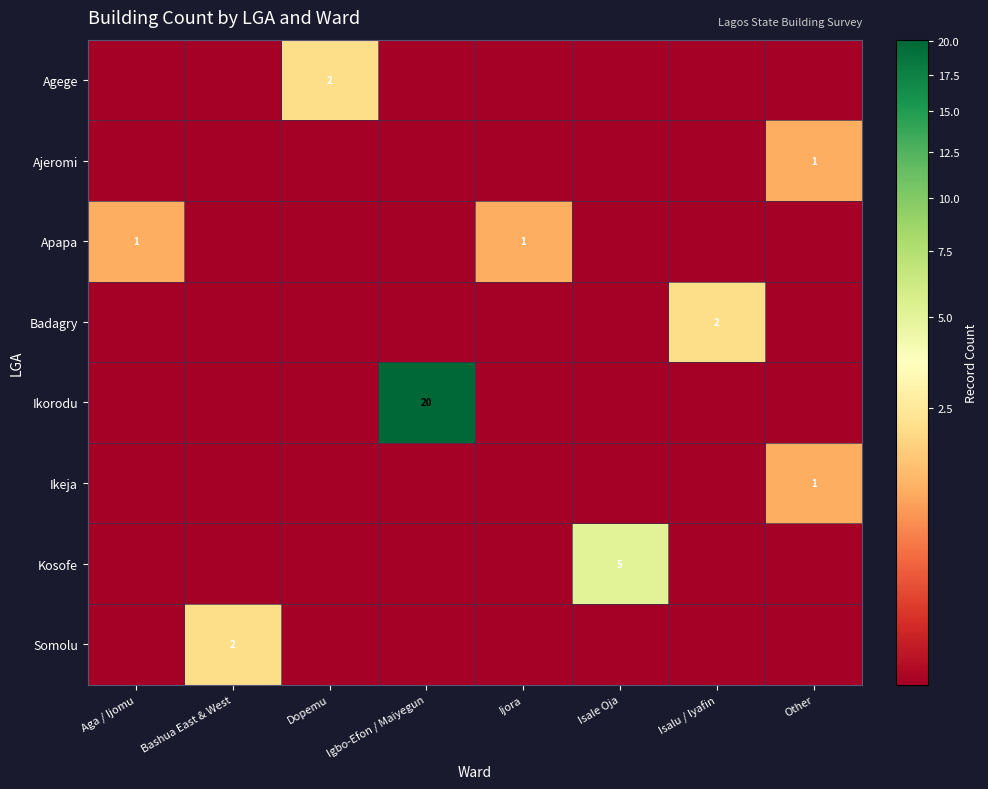

Is it true that Ikorodu equals 0.1 at Ijora?

False